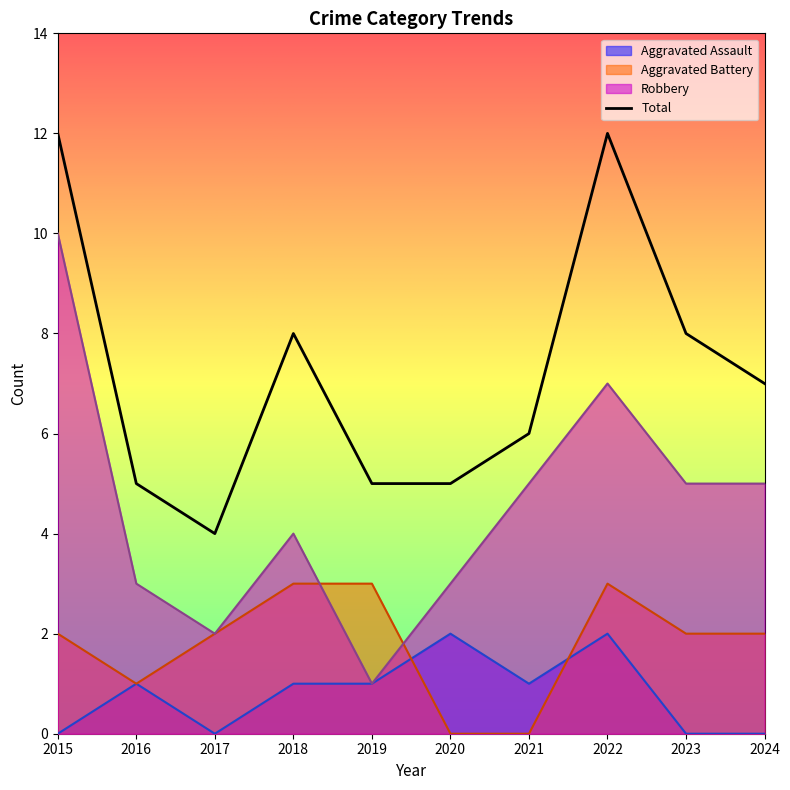

How many distinct data groups are displayed?

4